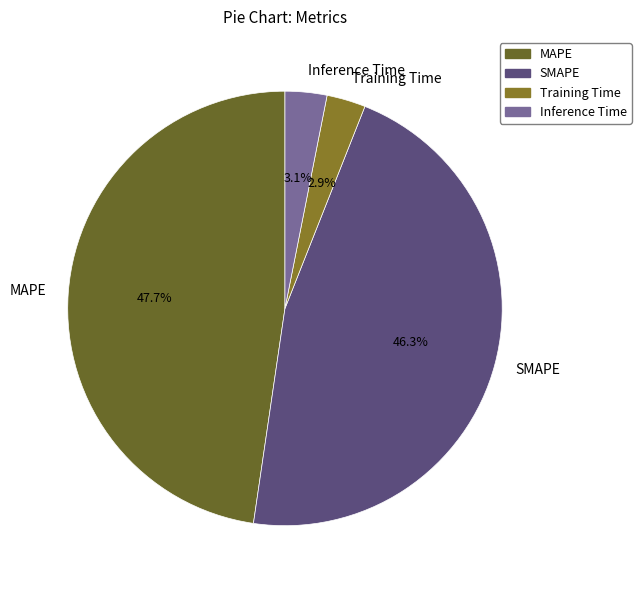

What is the largest slice in the pie chart?

MAPE